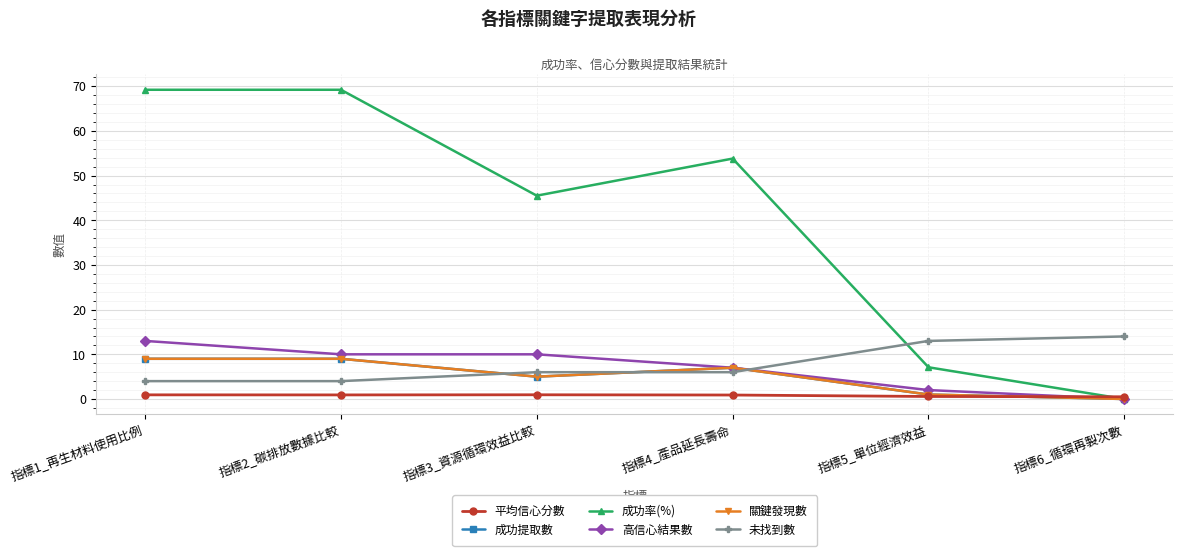

Does the chart have visible grid lines?

Yes